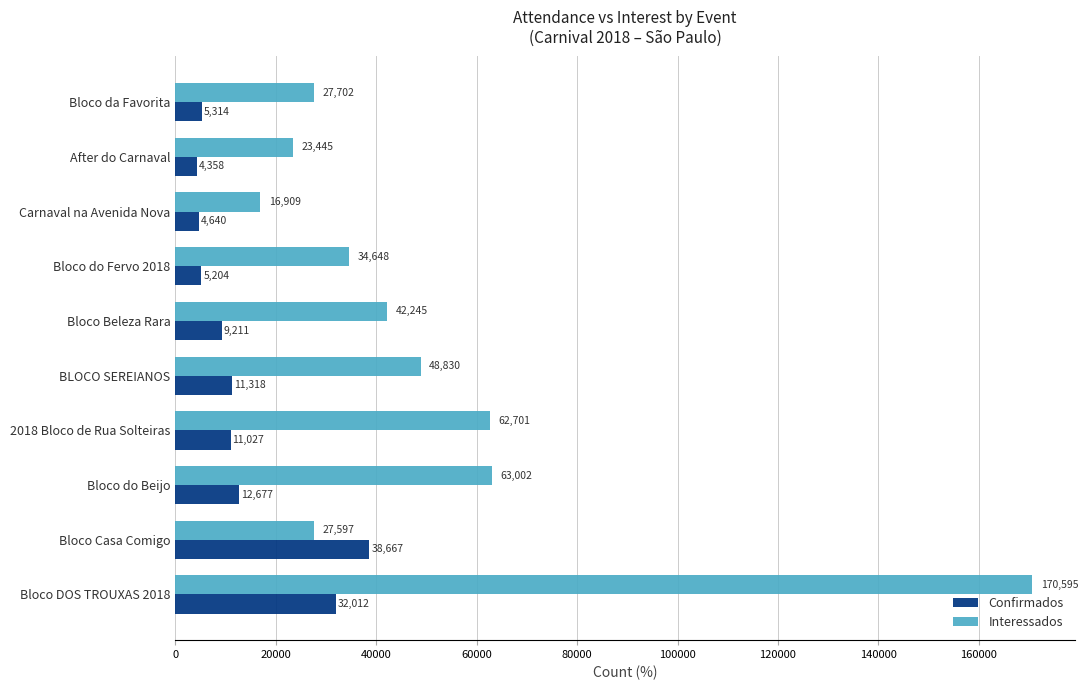

Rank the series at After do Carnaval from highest to lowest value.

Interessados, Confirmados